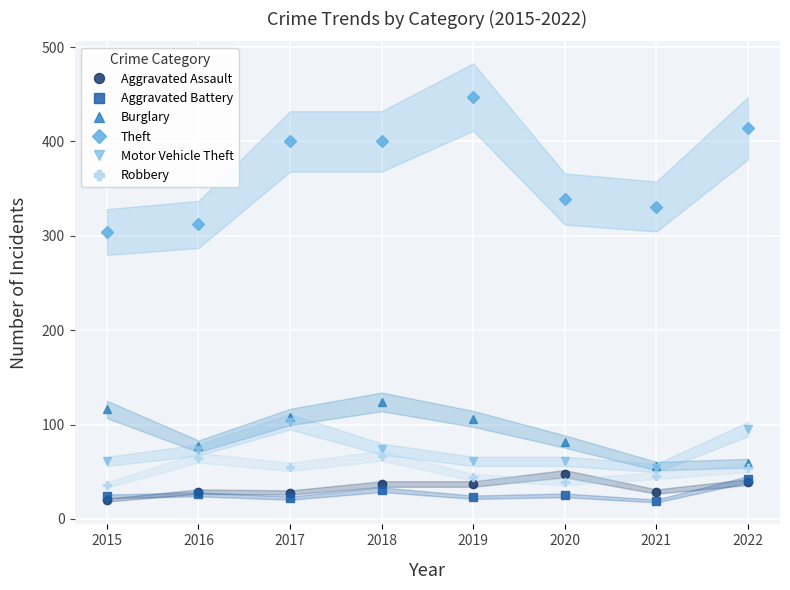

At which category does Robbery reach its first local peak?

2016